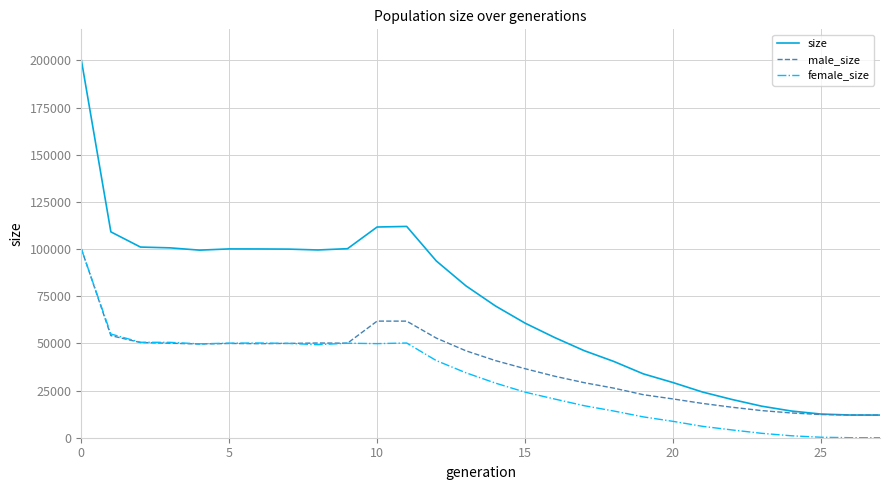

What is the highest value of the female_size series?

100170